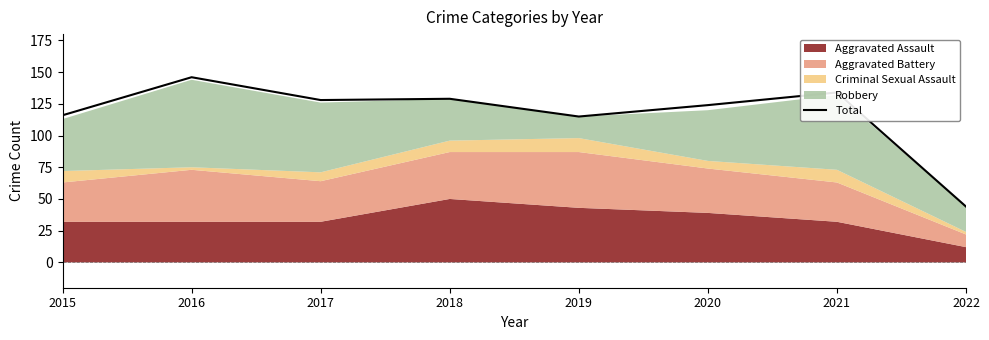

How many values are below 128?

4